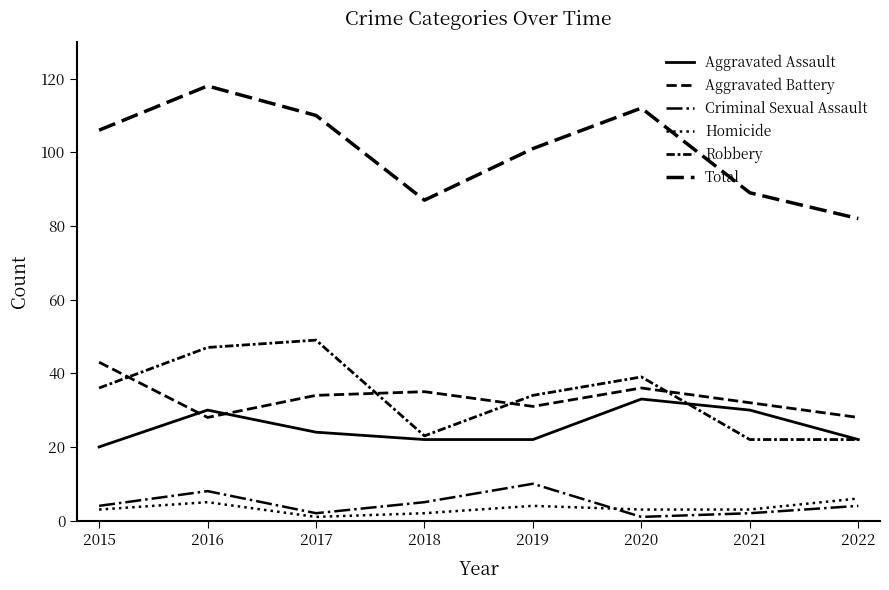

How many lines are shown in the chart?

6